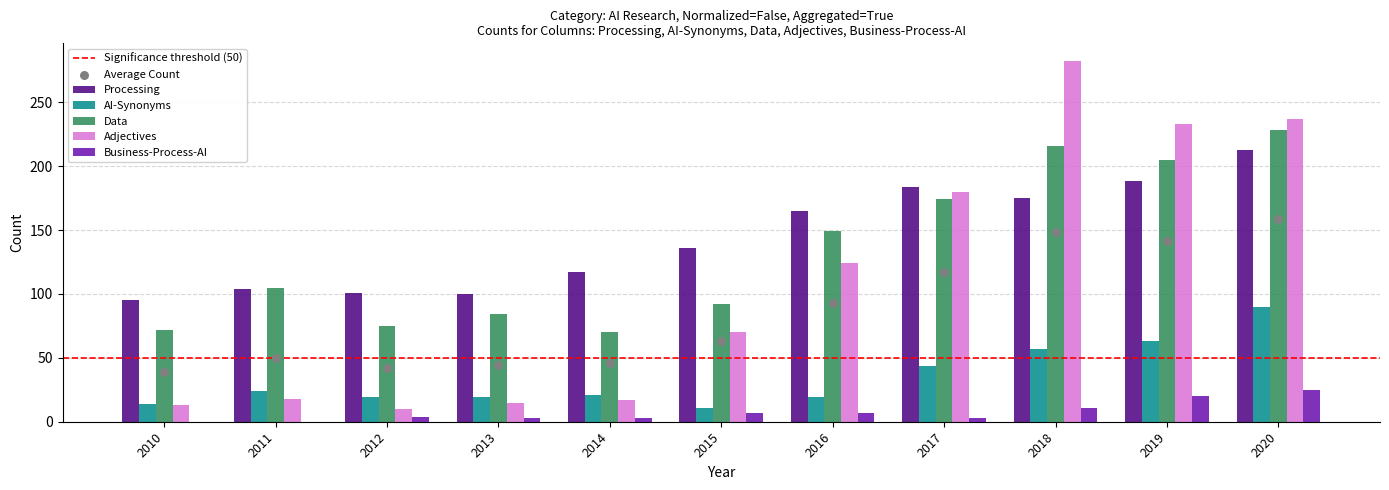

What is the total value across all series at 2013?

221